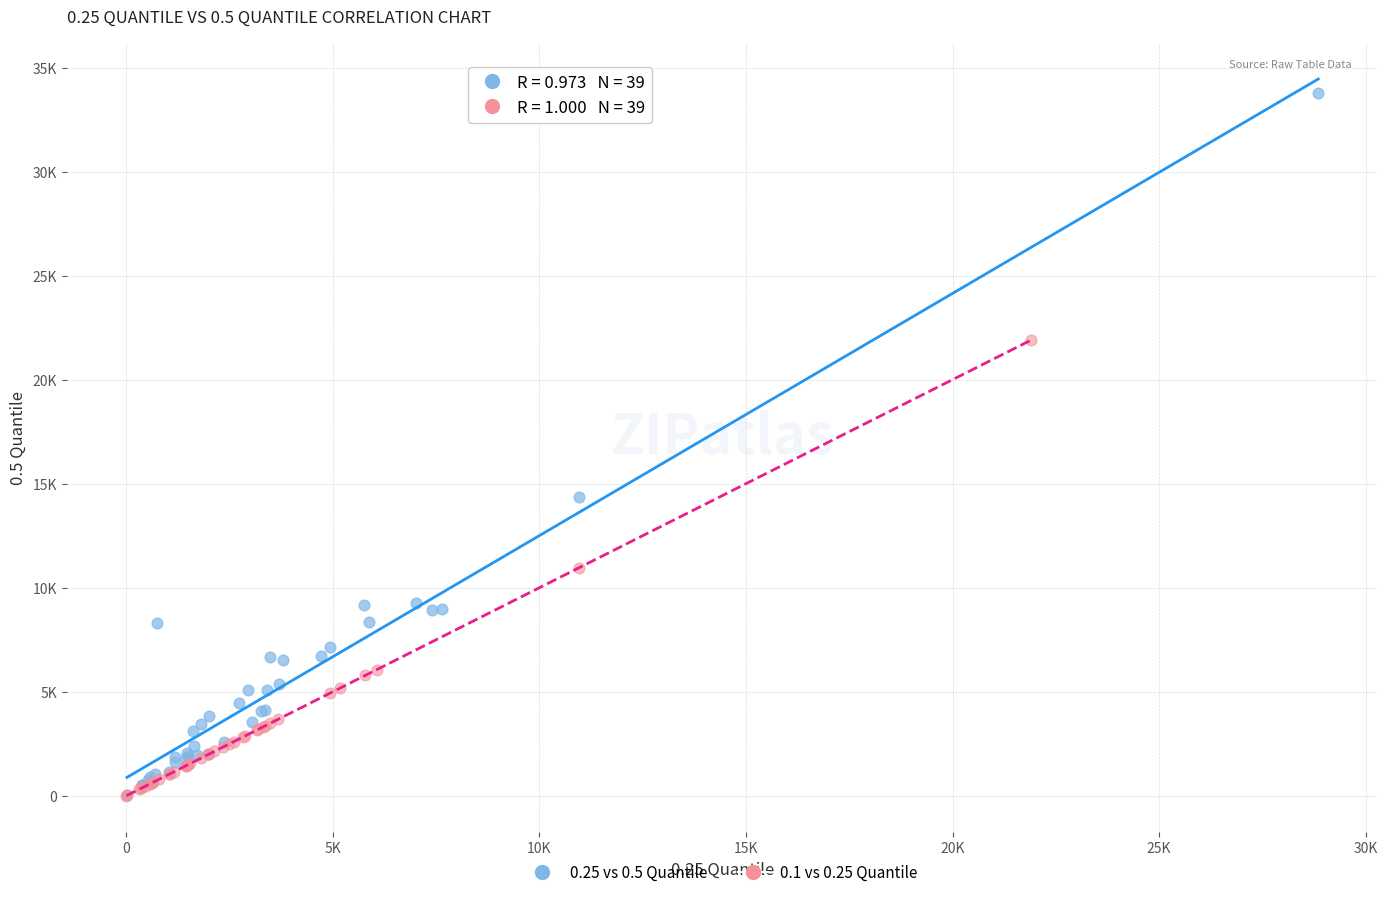

What are all the series names shown in the legend?

0.25 vs 0.5 Quantile, 0.1 vs 0.25 Quantile